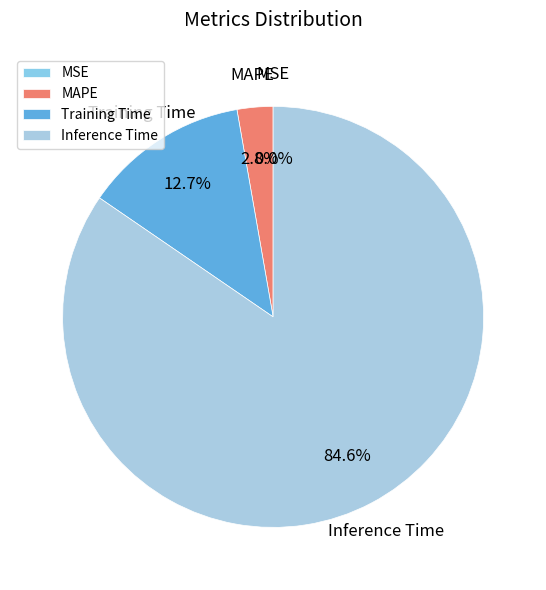

Which category has the biggest portion of the pie?

Inference Time